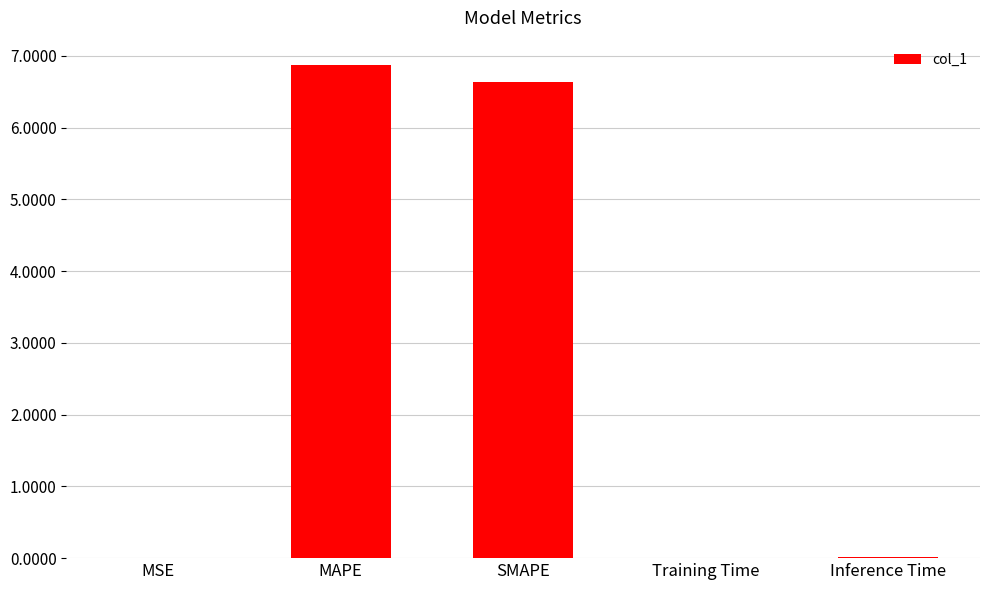

What is the average value?

2.7